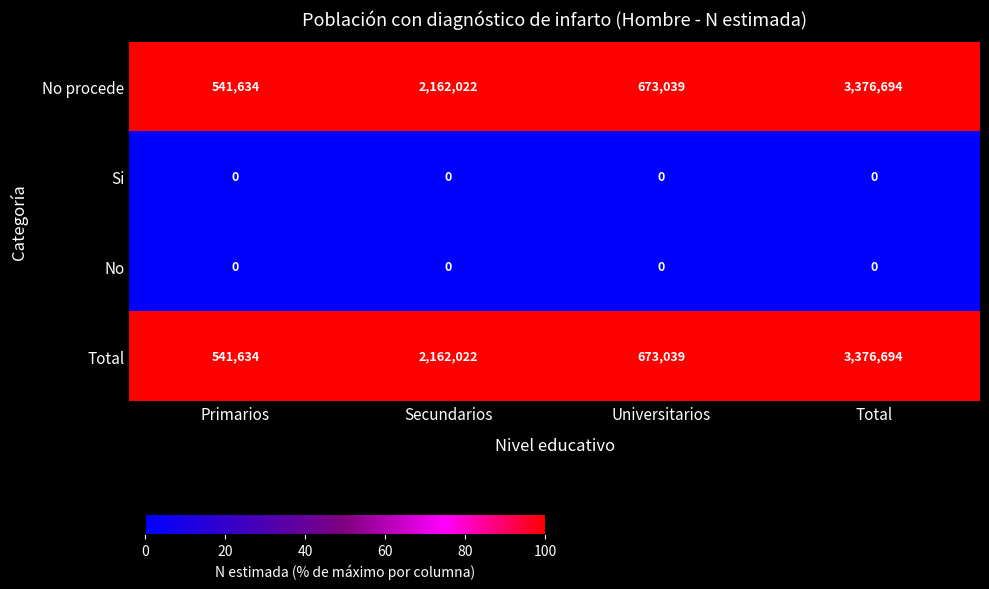

Reading left to right, transcribe all the data shown in this chart.

No procede: 541634	2162022	673039	3376694
Si: 0	0	0	0
No: 0	0	0	0
Total: 541634	2162022	673039	3376694